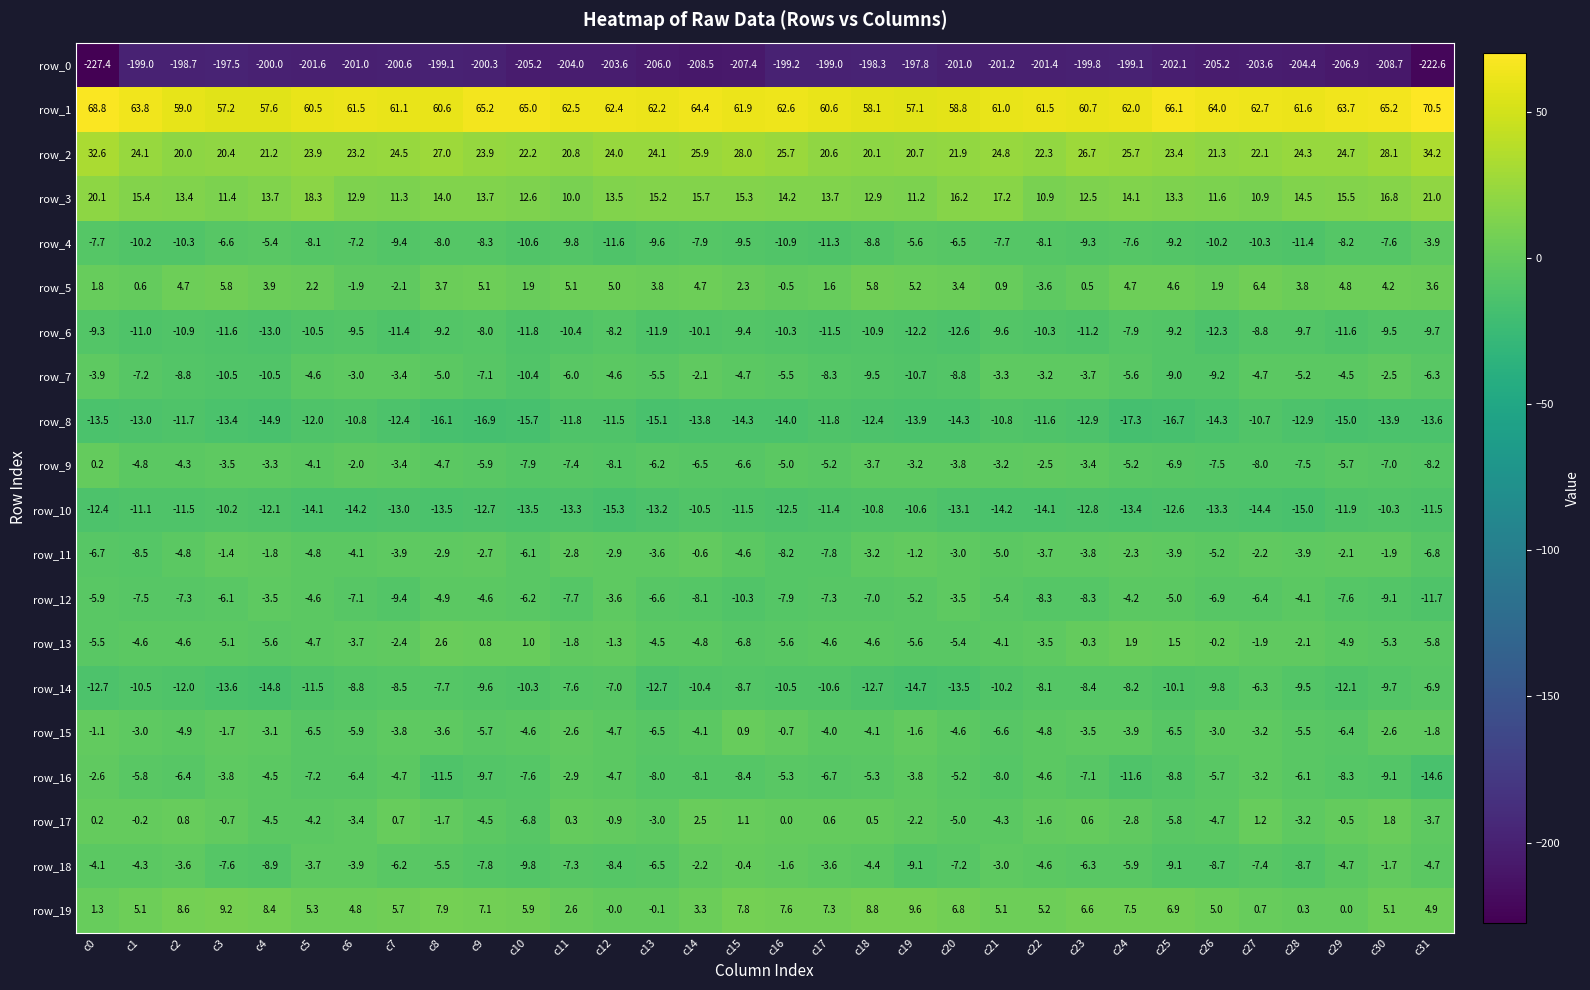

What is the spread (max minus min) of values at c4?

257.6